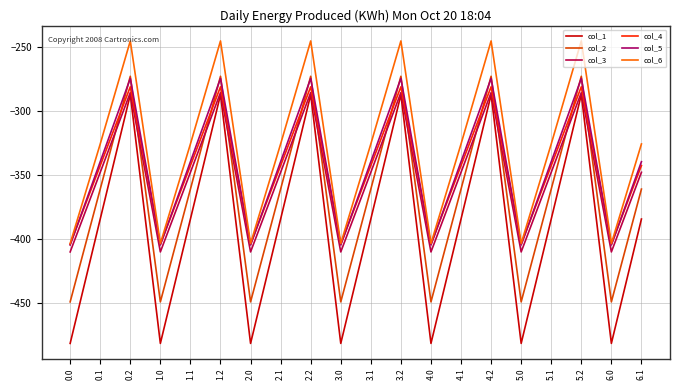

In col_3, how many points are lower than both neighbors (excluding endpoints)?

6